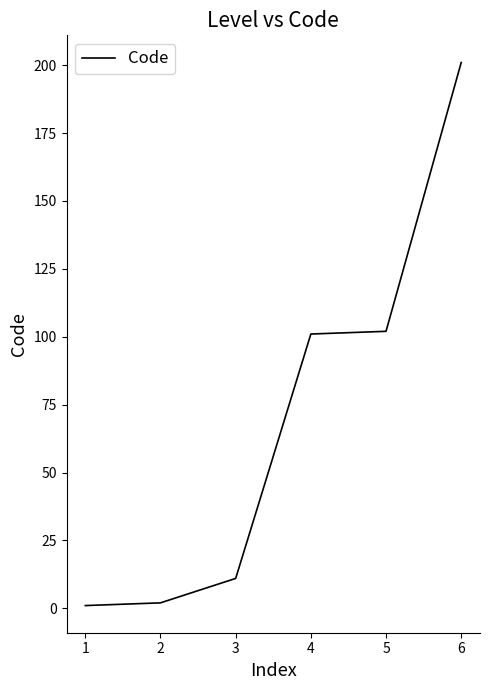

Which has a higher value, 2 or 4?

4